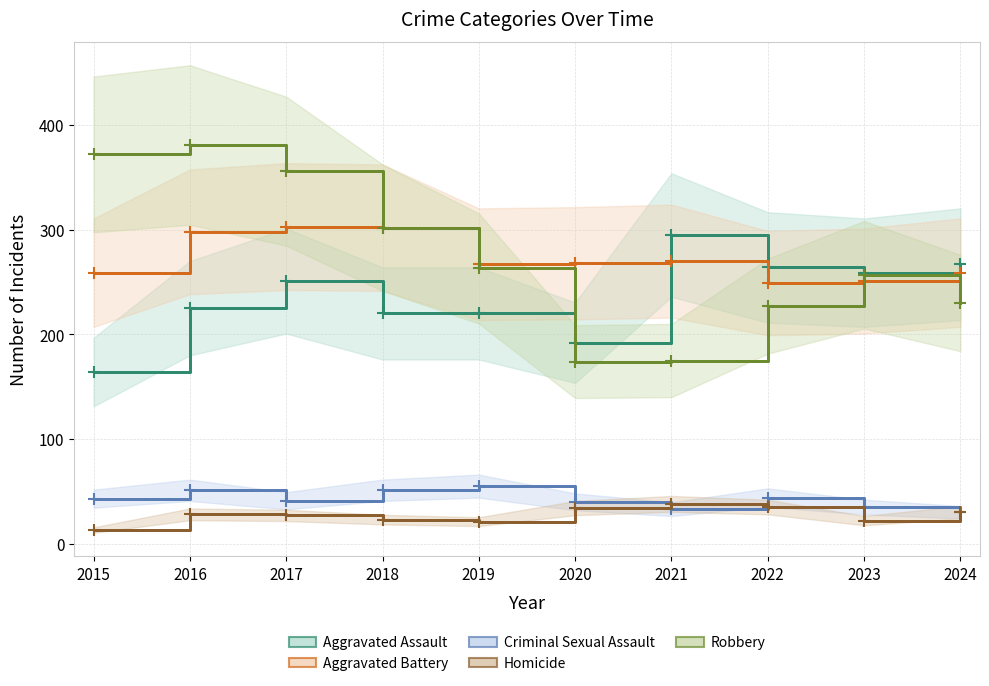

True or false: Robbery has more than 0 points higher than both neighbors.

True